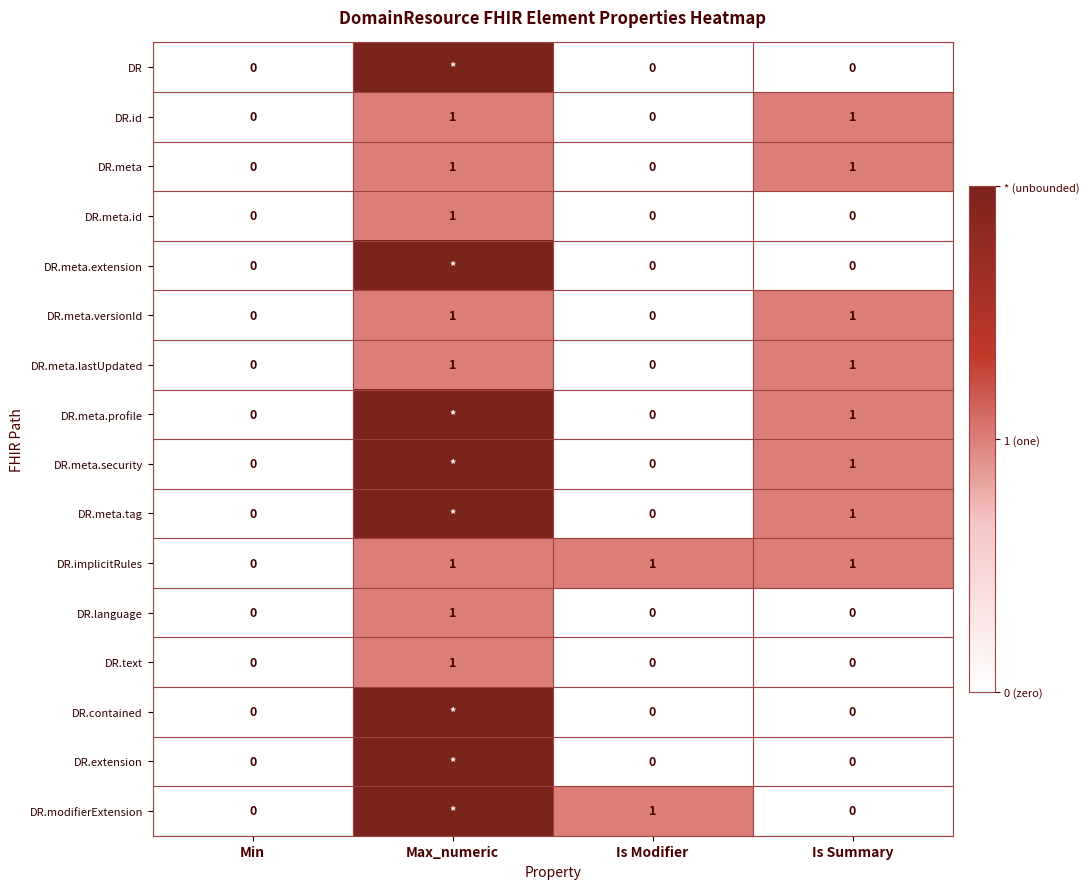

Is it true that DR.language equals 2 at Max_numeric?

False